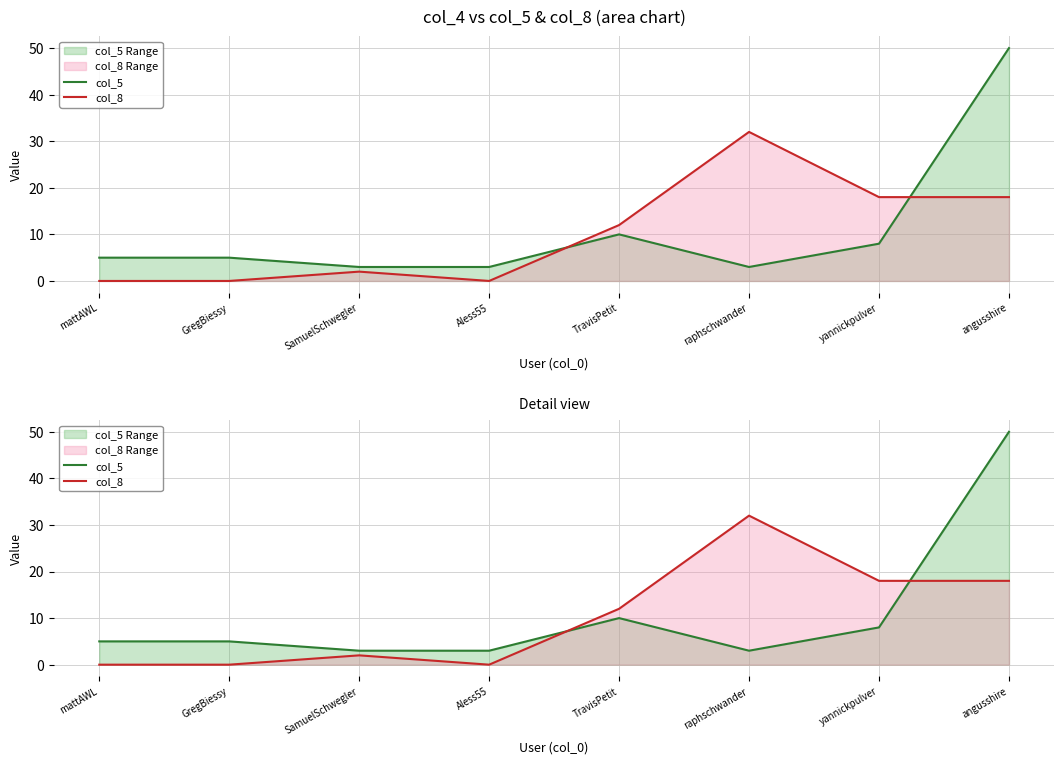

List the series in order of their overall mean, lowest first.

col_8, col_5